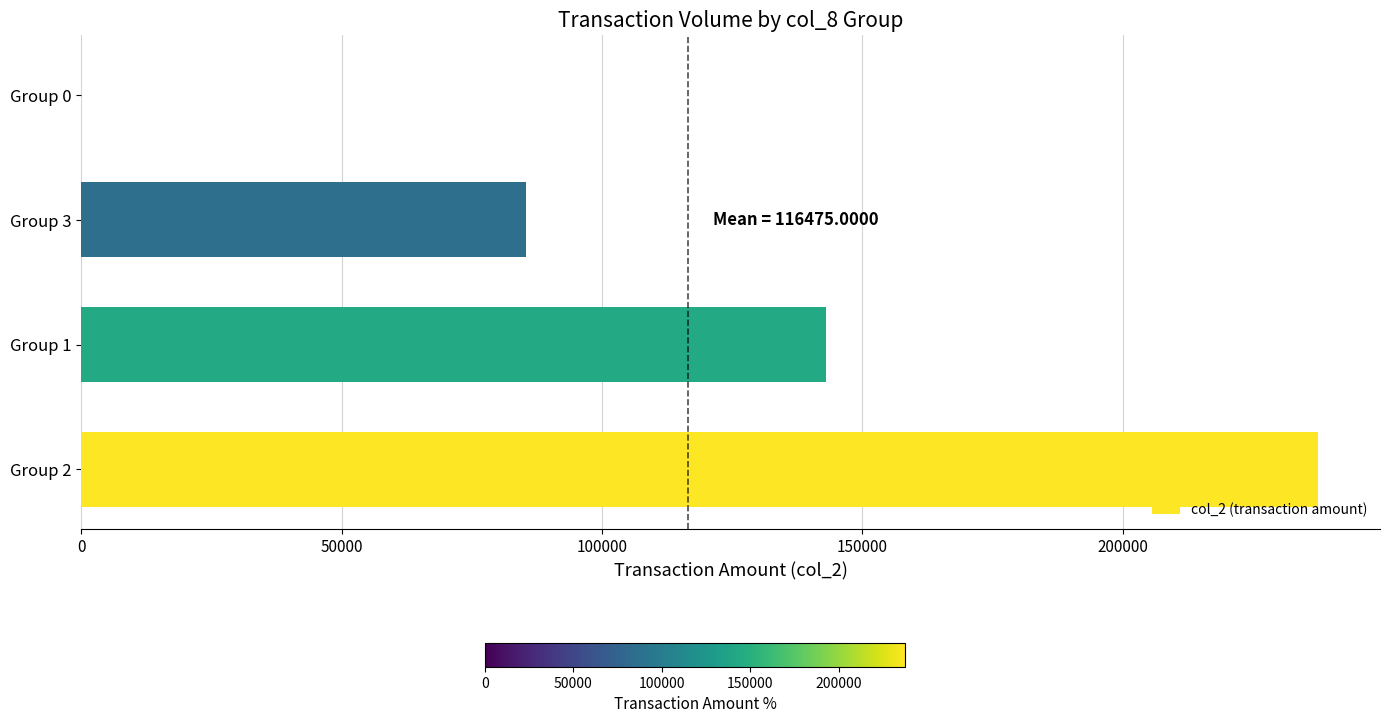

What is the change in value from Group 2 to Group 3?

-152100